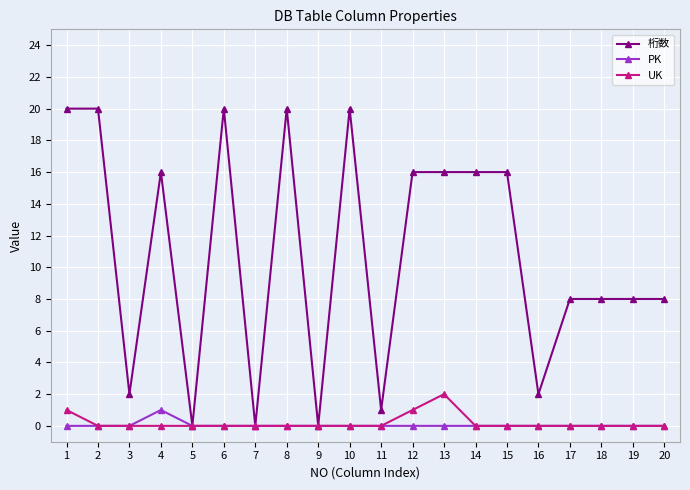

What is the value of the UK point at the 1st from the left?

1